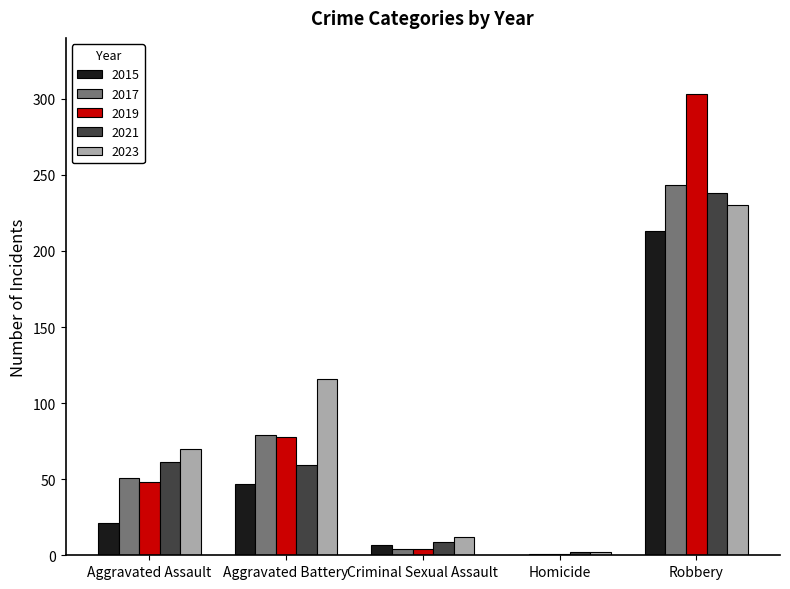

What is the total value across all series at Aggravated Assault?

251